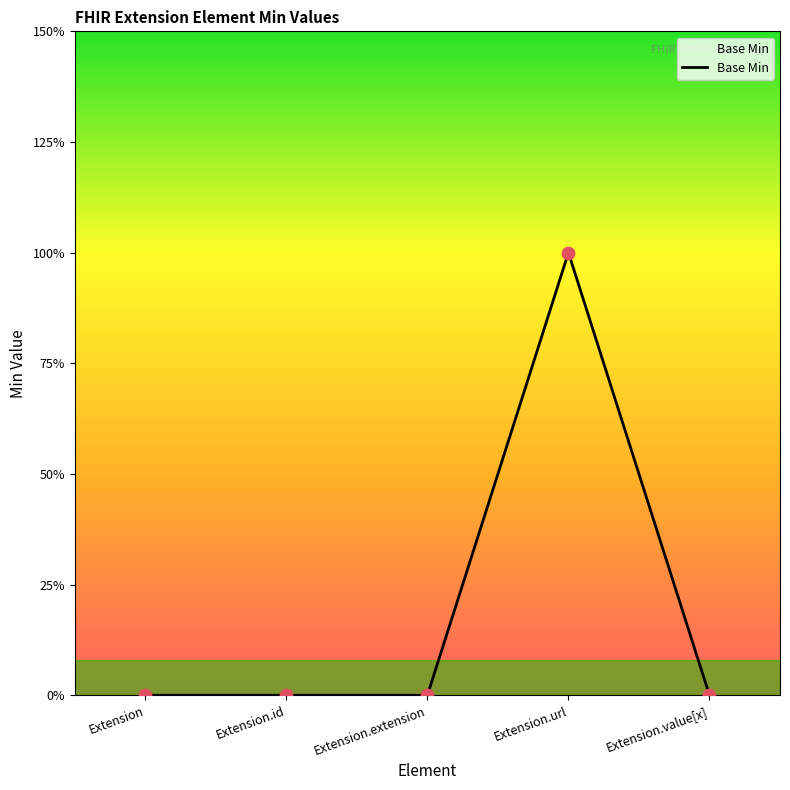

What is the change in value from Extension.url to Extension.value[x]?

-1